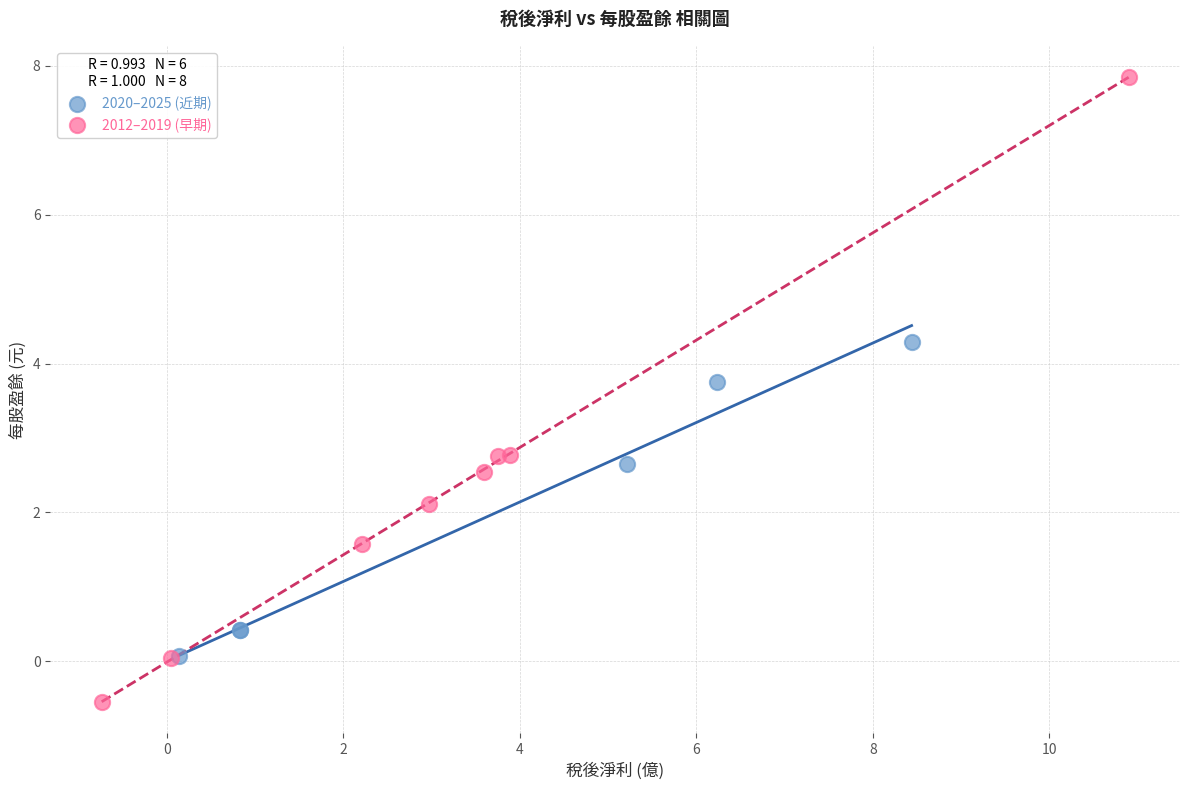

Which series reaches the minimum Y coordinate?

2012–2019 (早期)